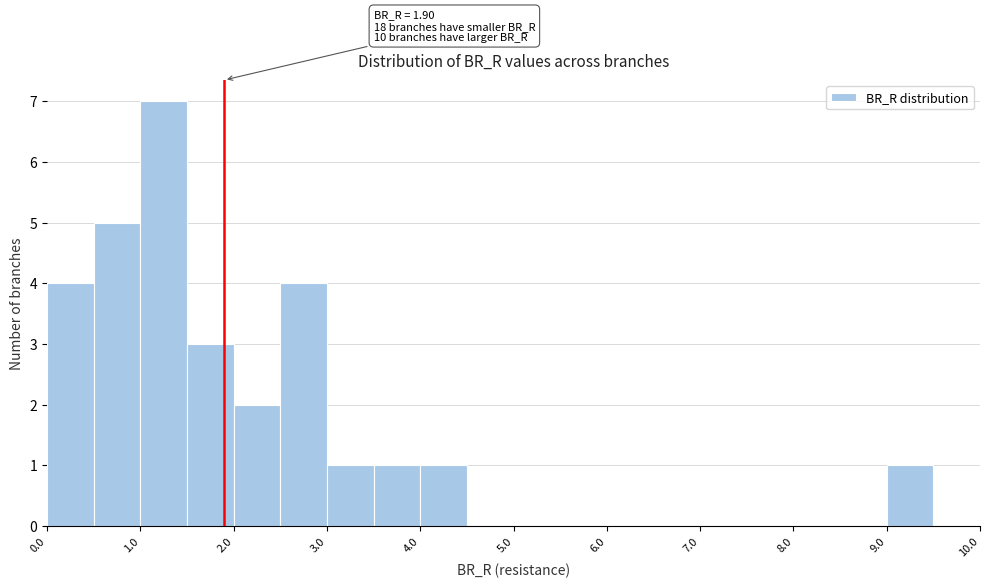

Which range on the x-axis has the tallest bar?

1.0 to 1.5